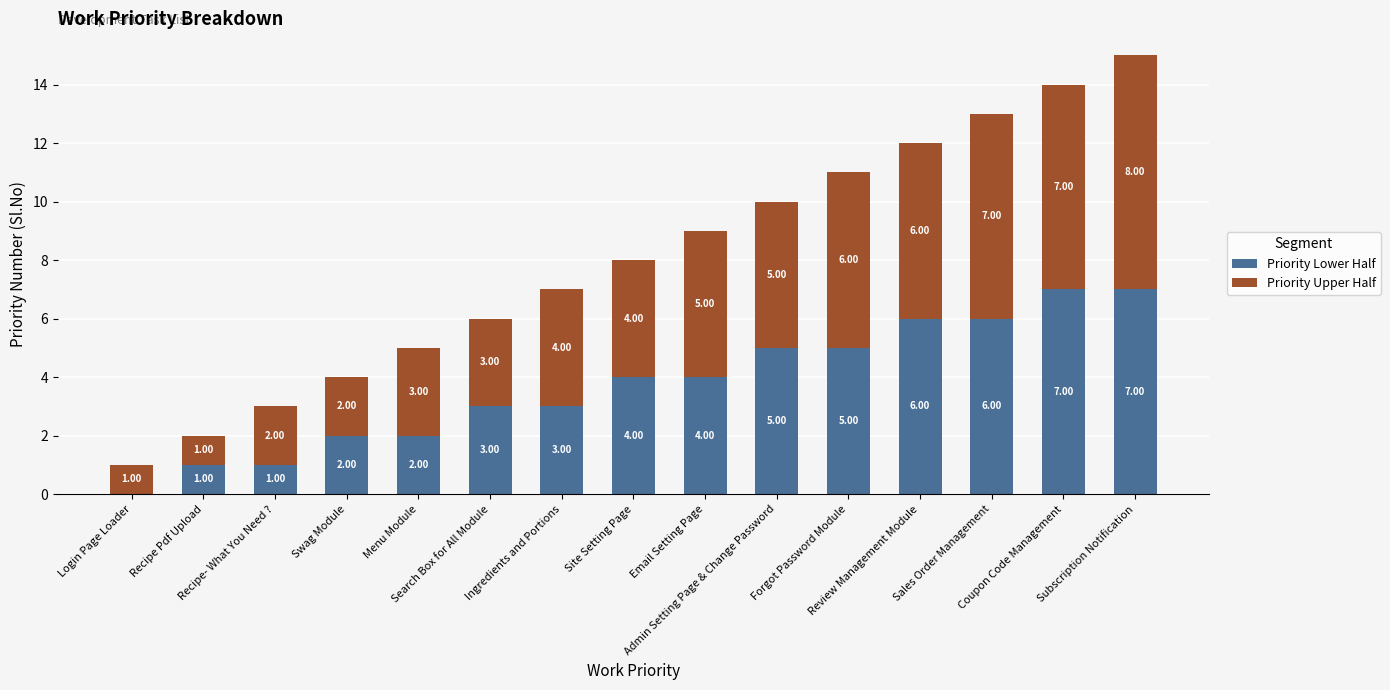

What is the sum of all Priority Lower Half values?

56